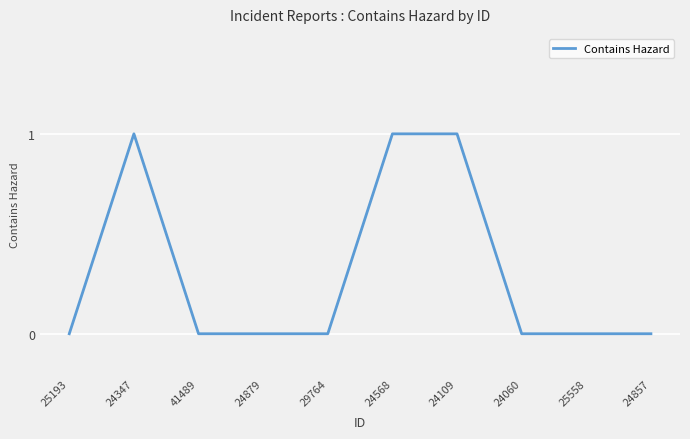

What position from the left is 41489?

3